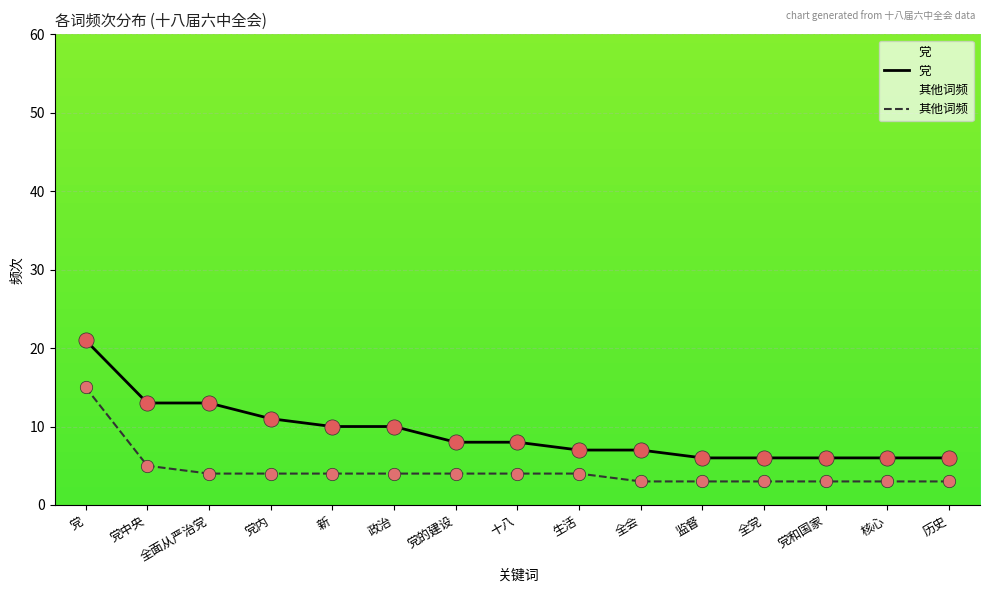

Is the value of 其他词频 at 党和国家 greater than the value of 党 at 历史?

No